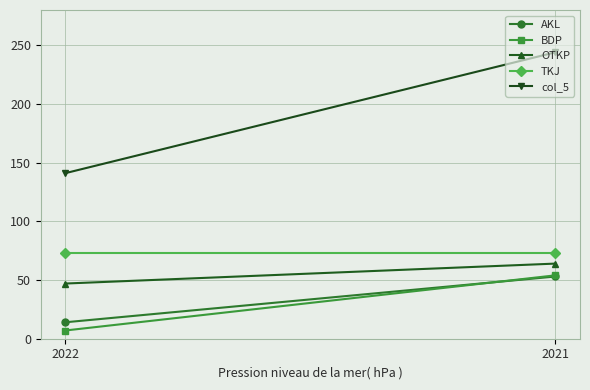

What is the maximum value shown in the chart?

244